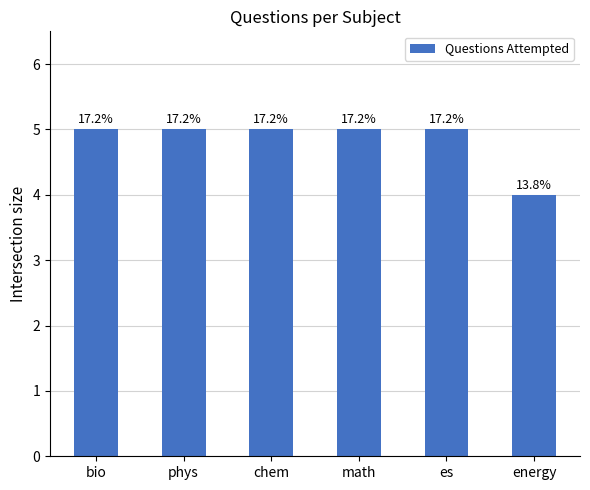

Reading left to right, transcribe all the data shown in this chart.

5	5	5	5	5	4